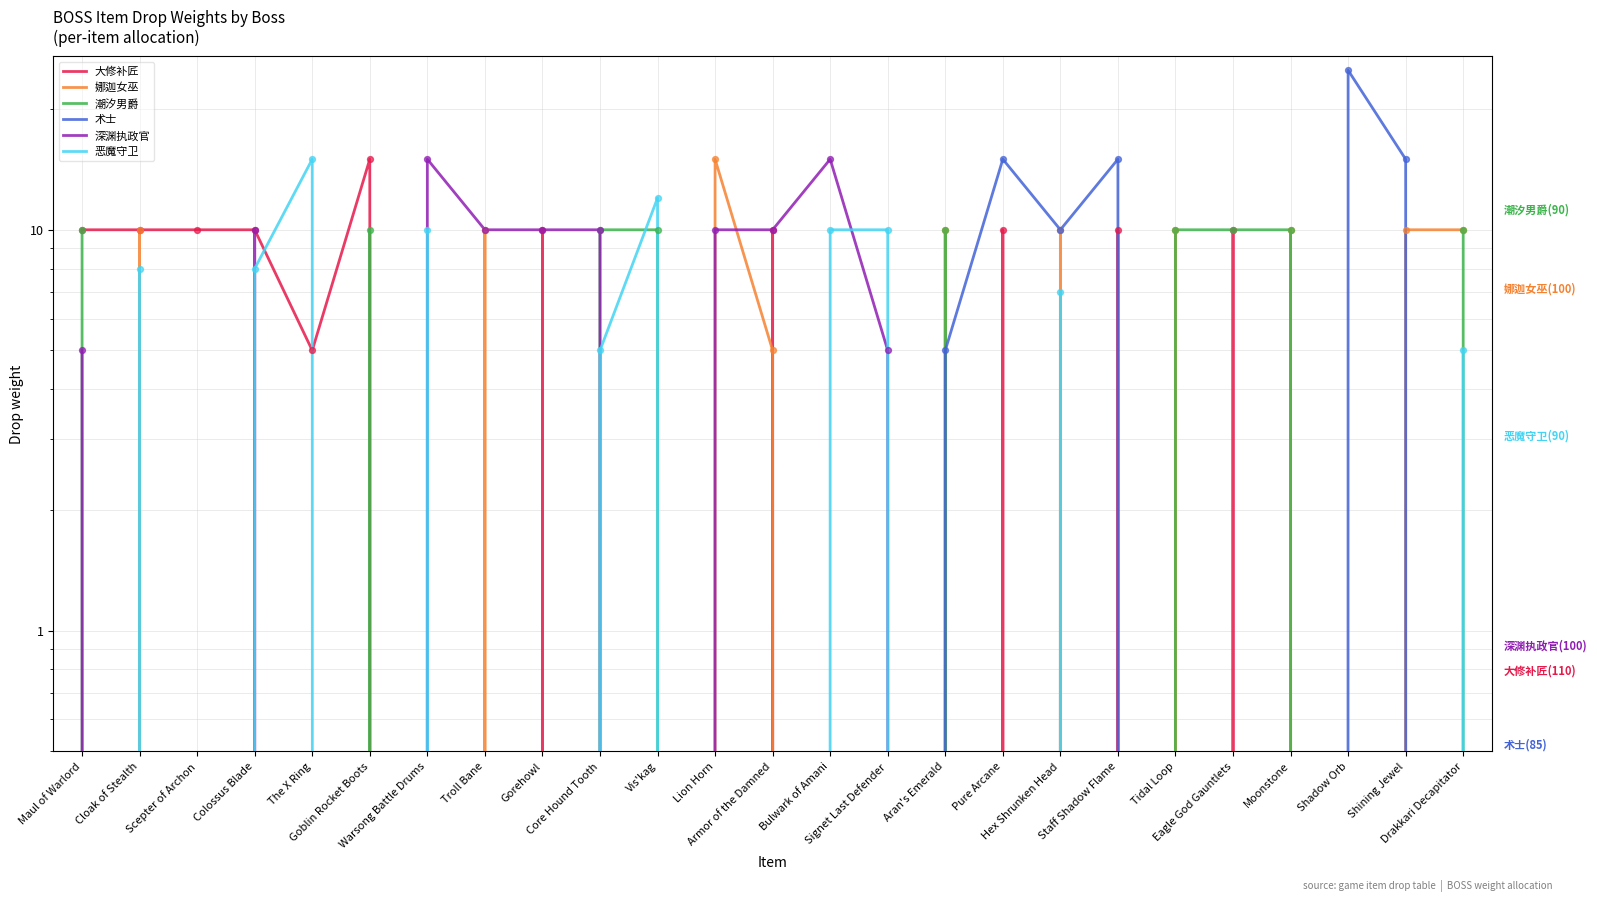

Which series reaches the minimum Y coordinate?

大修补匠